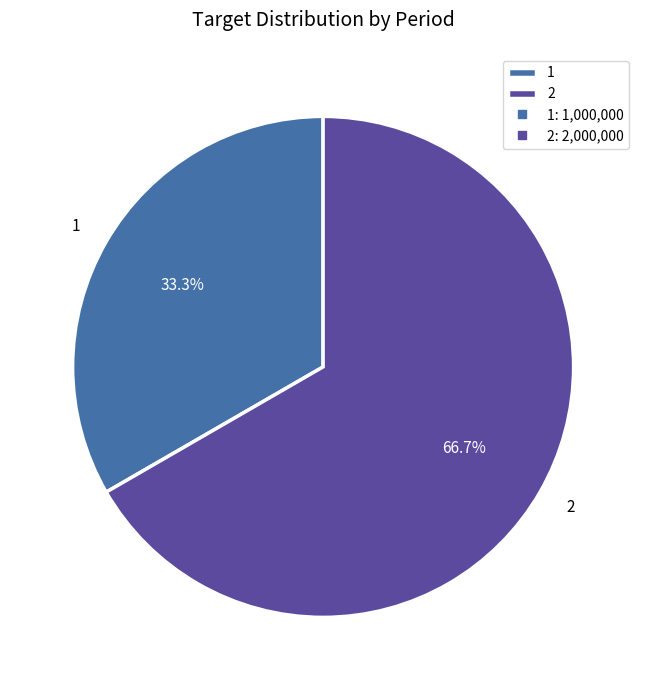

What is the total percentage of 1 and 2?

100.0%